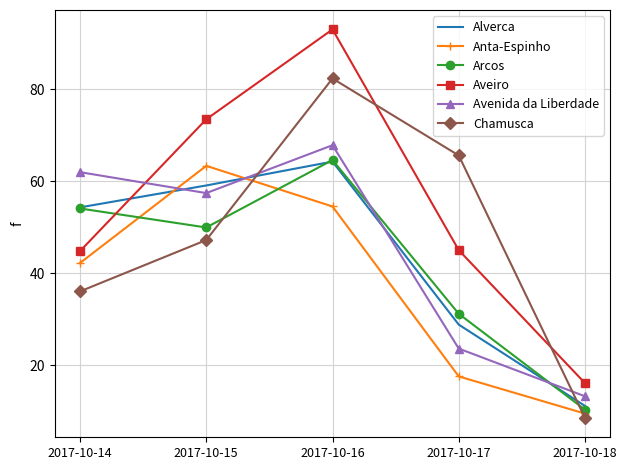

Between 2017-10-15 and 2017-10-16, which series saw the biggest shift?

Chamusca